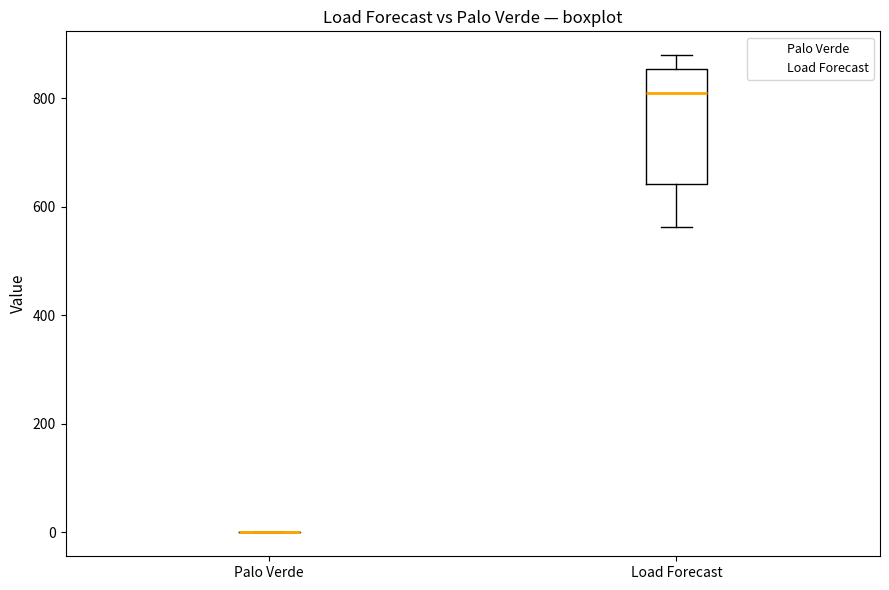

Comparing the boxes themselves (not the whiskers), which one is the tallest?

Load Forecast